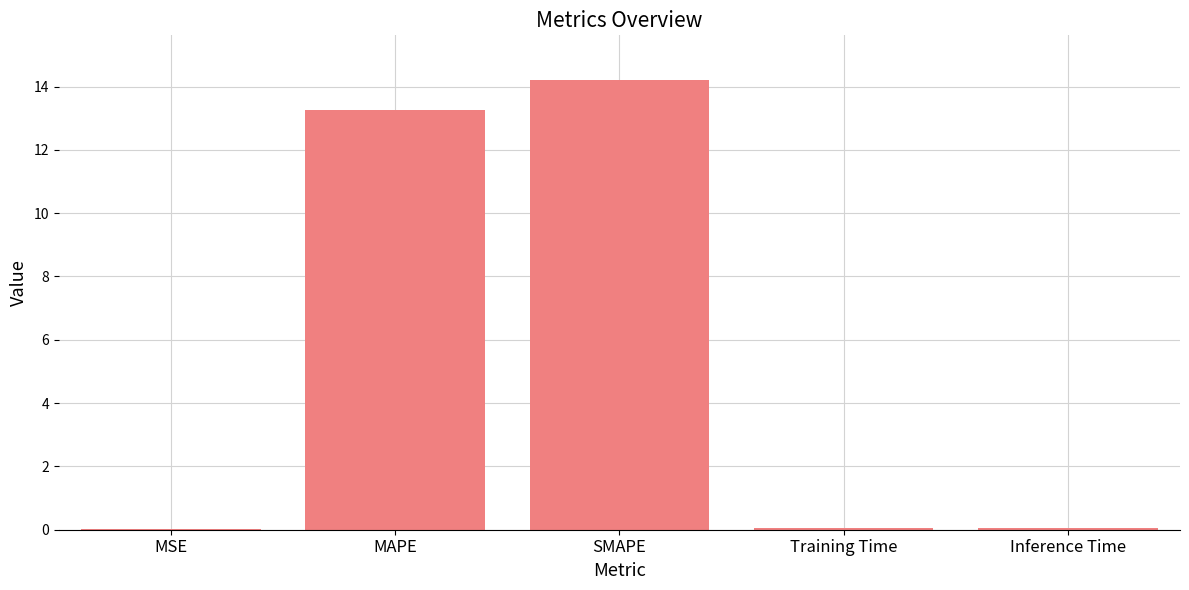

Which label corresponds to the largest value in the chart?

SMAPE